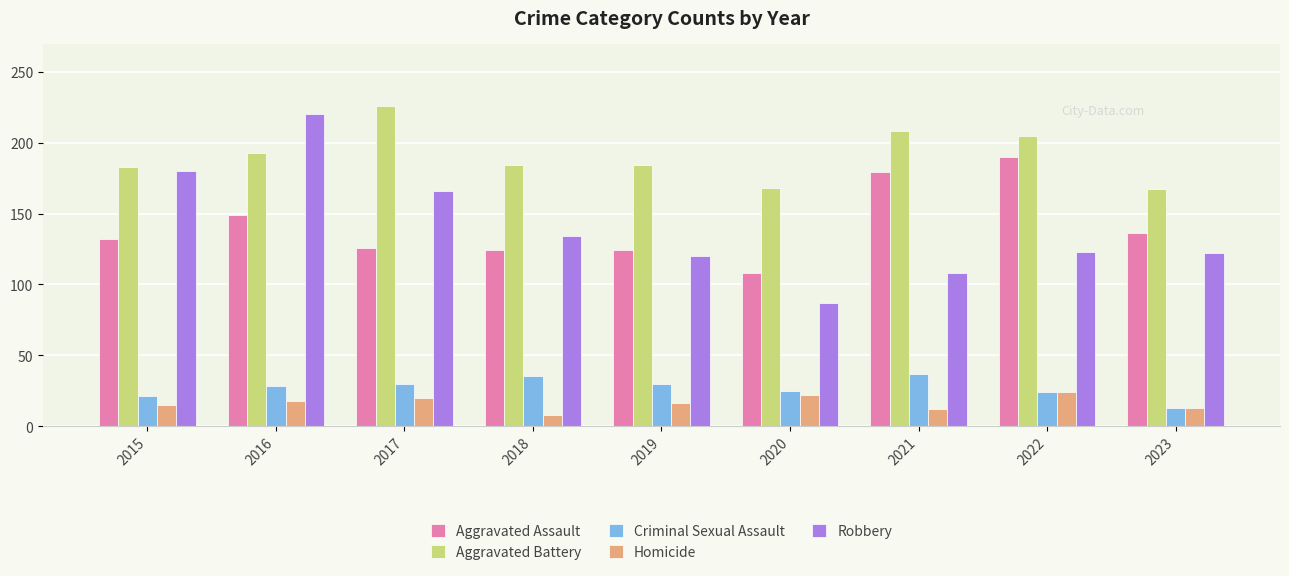

The value of Criminal Sexual Assault at 2020 is 12. True or false?

False